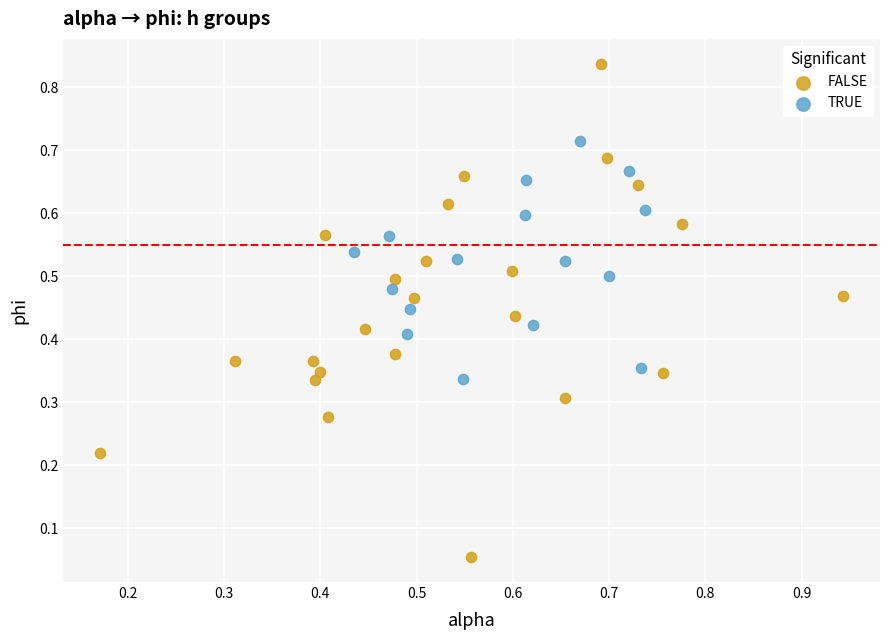

Which series reaches the minimum Y coordinate?

FALSE